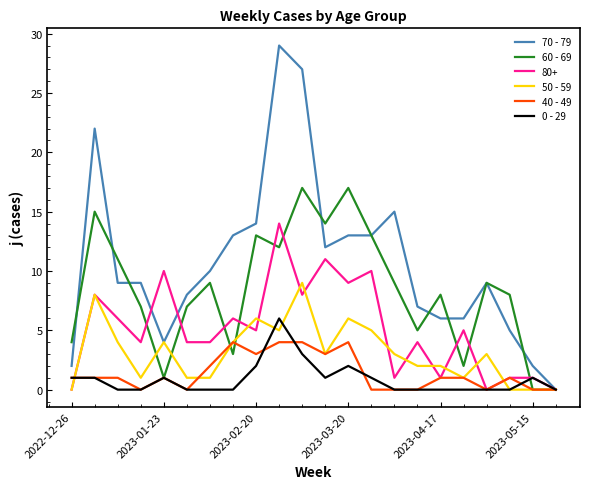

Rank the series by their maximum value, from highest to lowest.

70 - 79, 60 - 69, 80+, 50 - 59, 0 - 29, 40 - 49